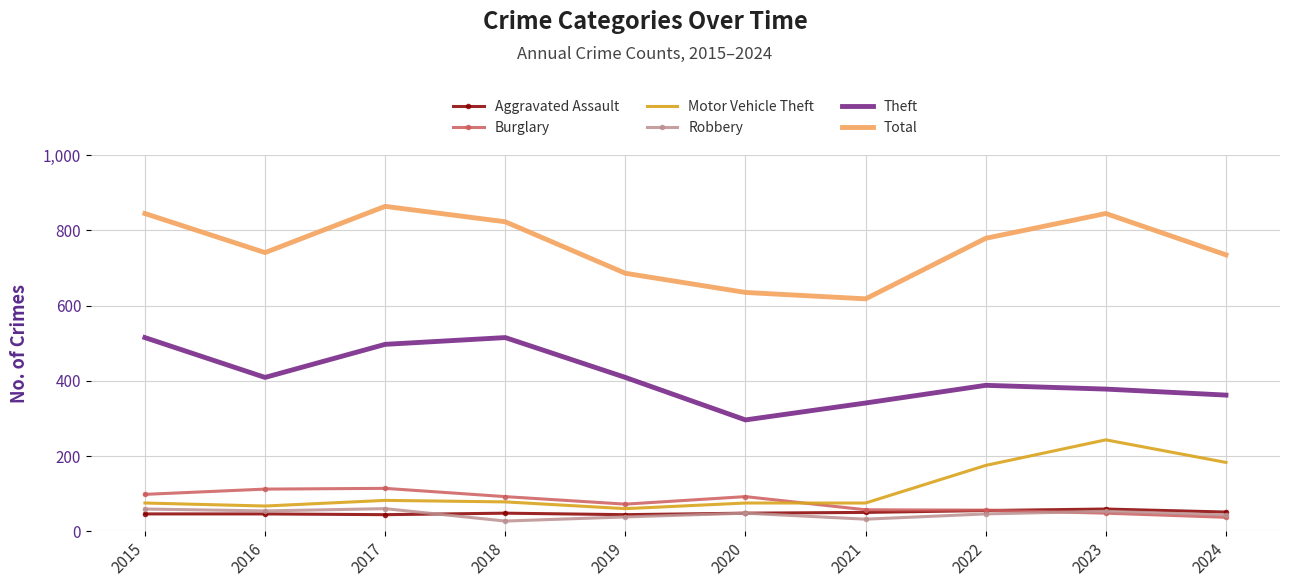

Which series has the largest total across all categories?

Total